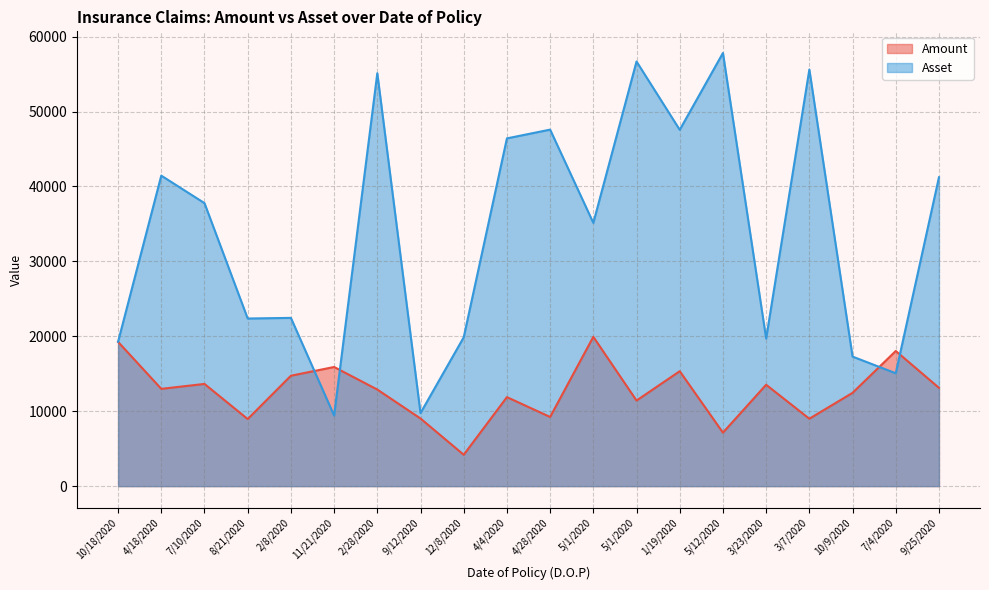

Which series ends up on top after the final intersection of Asset and Amount?

Asset